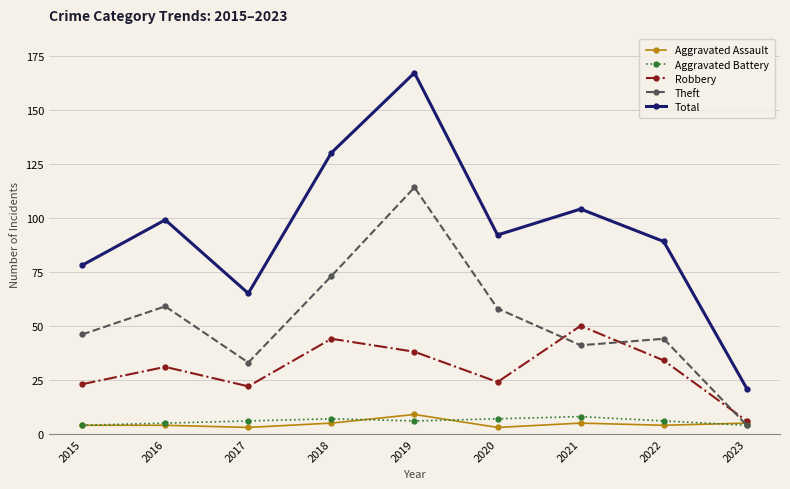

What is the difference between the highest and lowest values at 2019?

161